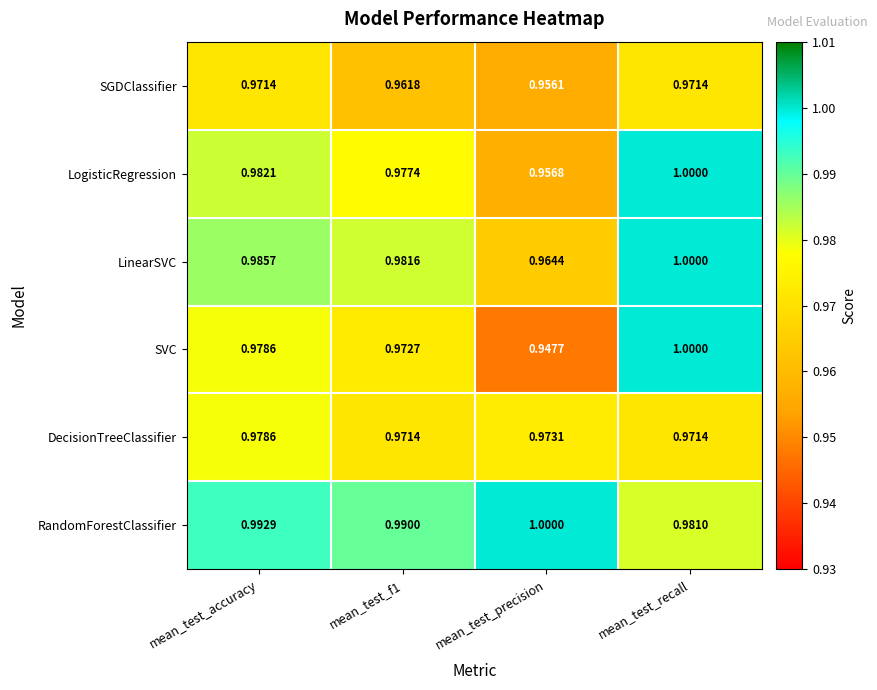

At which category does the chart reach its minimum across all series?

mean_test_precision